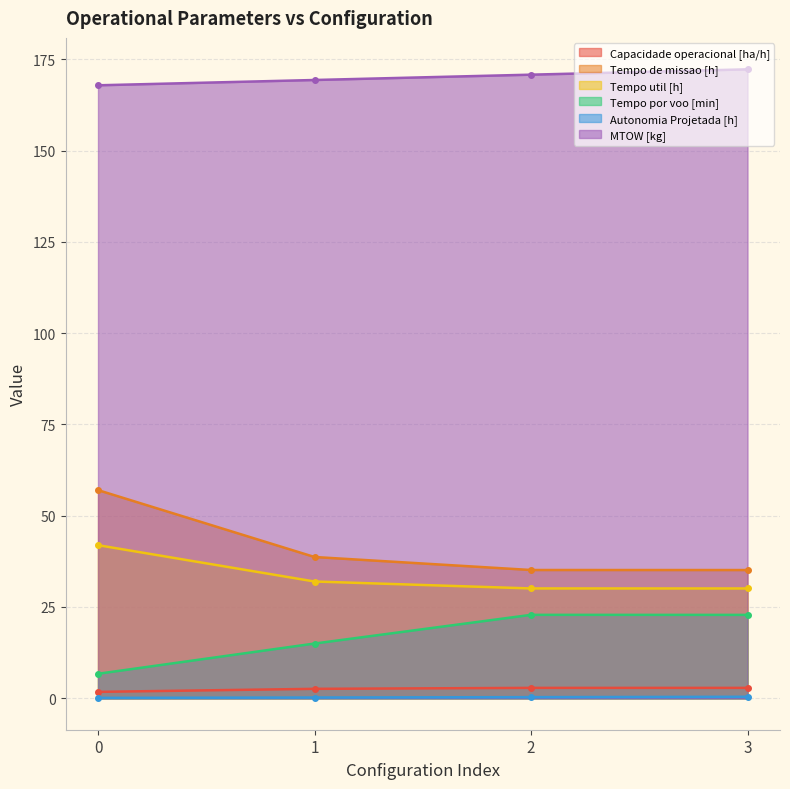

What is the value of the Autonomia Projetada [h] point at the 2nd from the left?

0.2